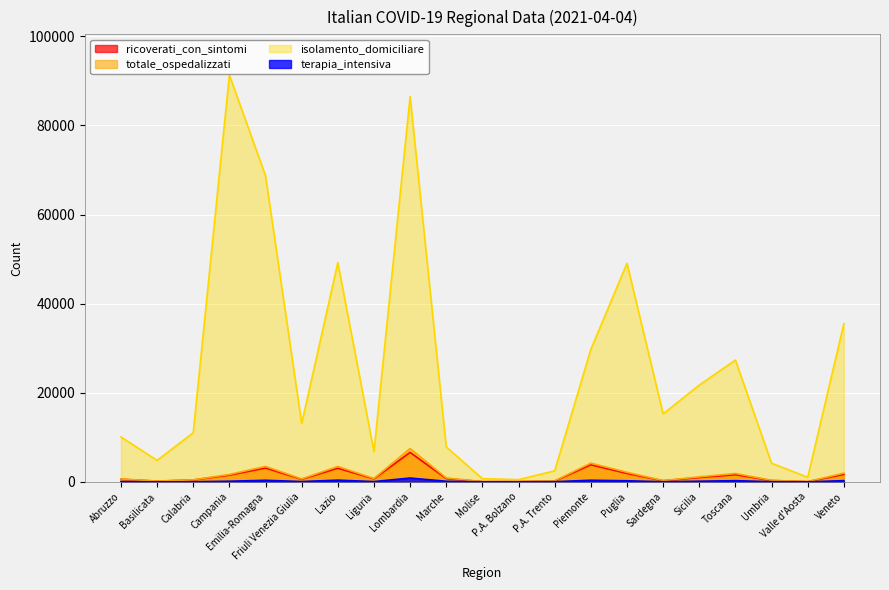

How many data points in isolamento_domiciliare are above 13096?

10